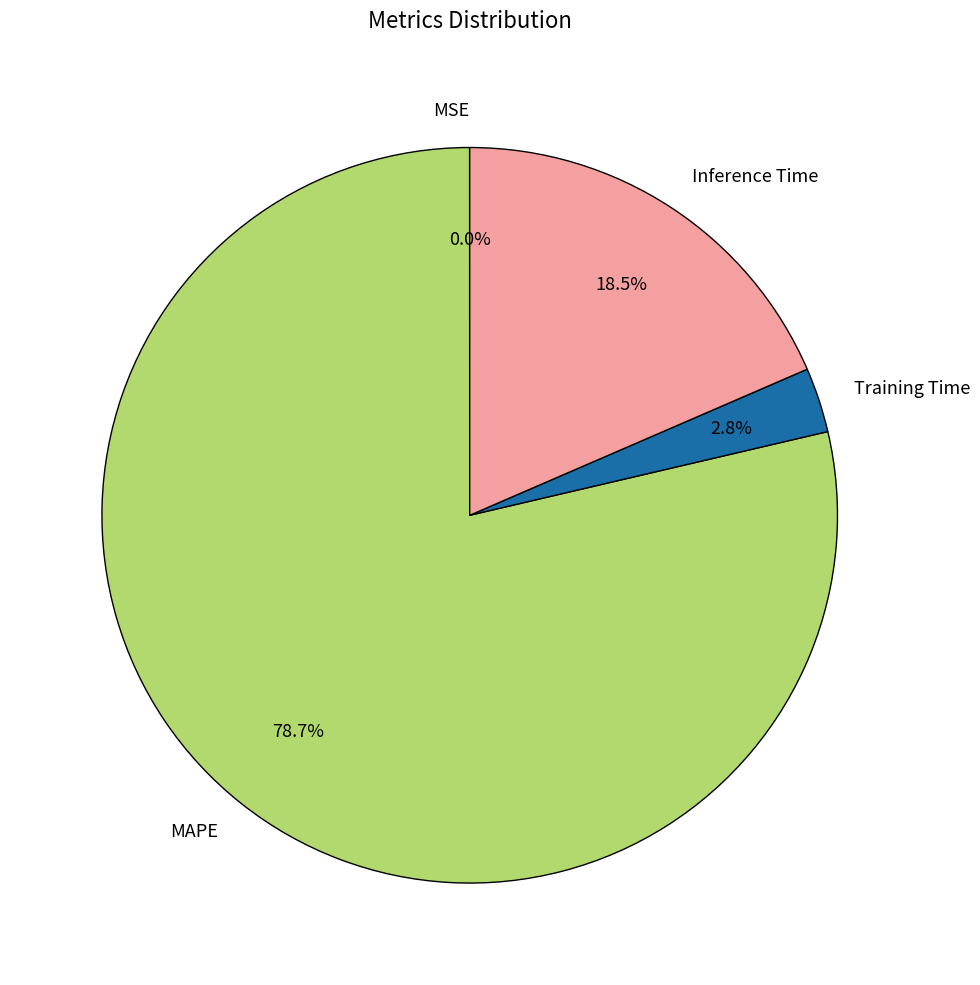

To the nearest percent, what is the average slice percentage?

25%